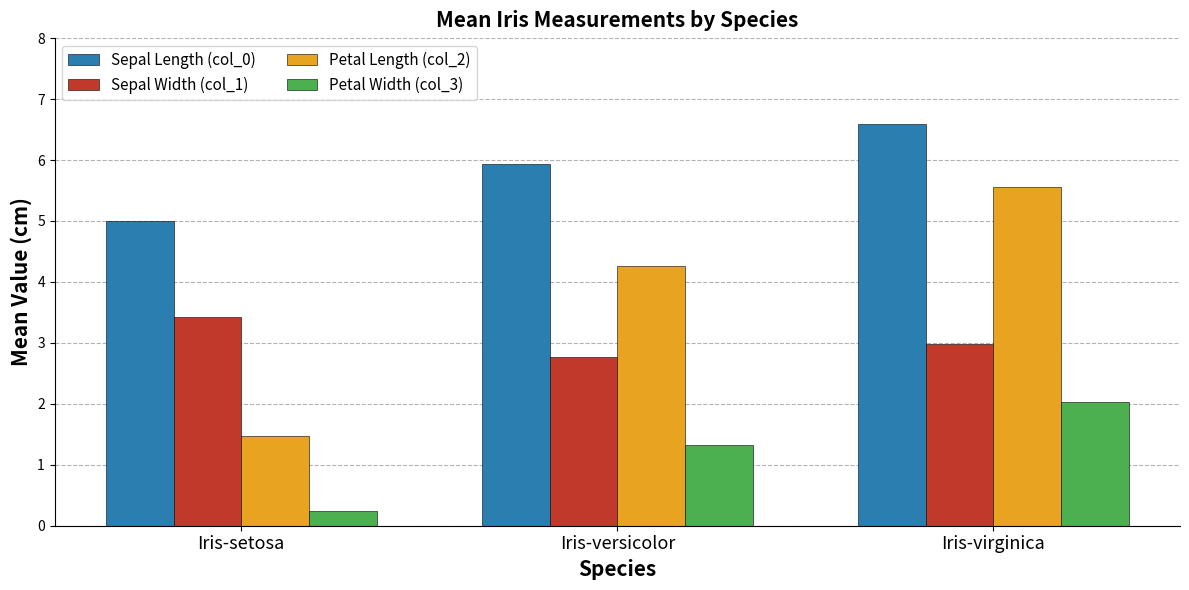

At which label is Sepal Width (col_1) closest to 3?

Iris-virginica